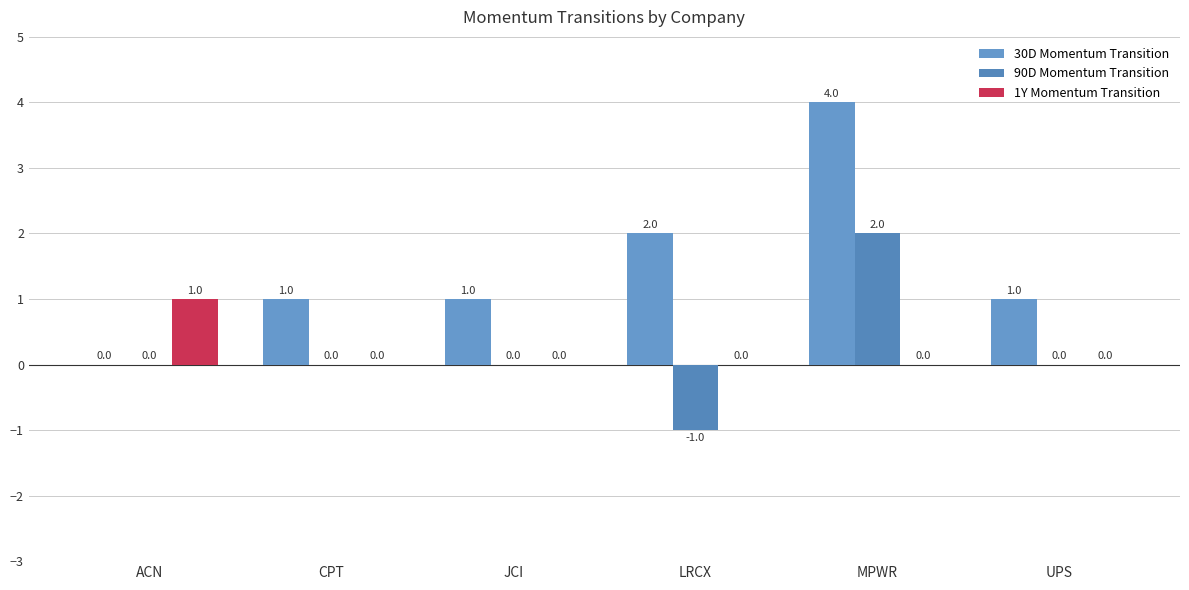

At which label does 30D Momentum Transition reach its minimum?

ACN